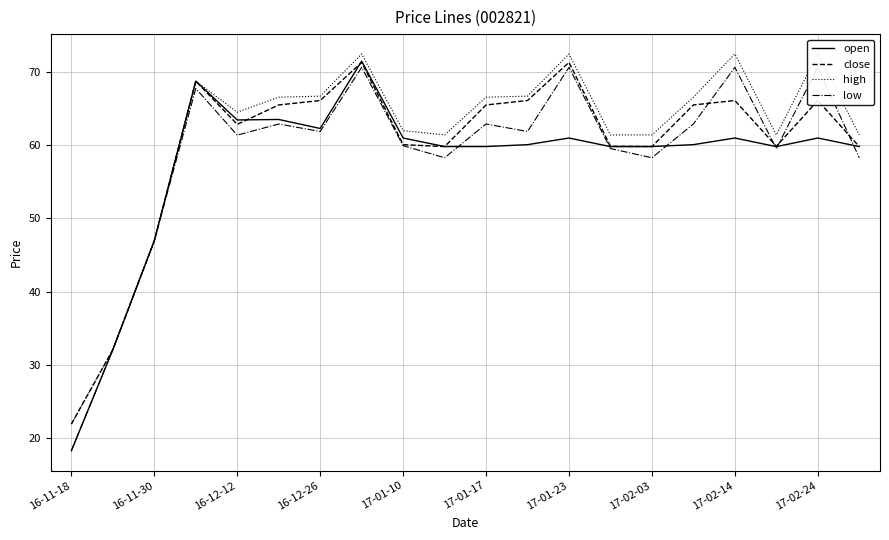

What are all the series names shown in the legend?

open, close, high, low